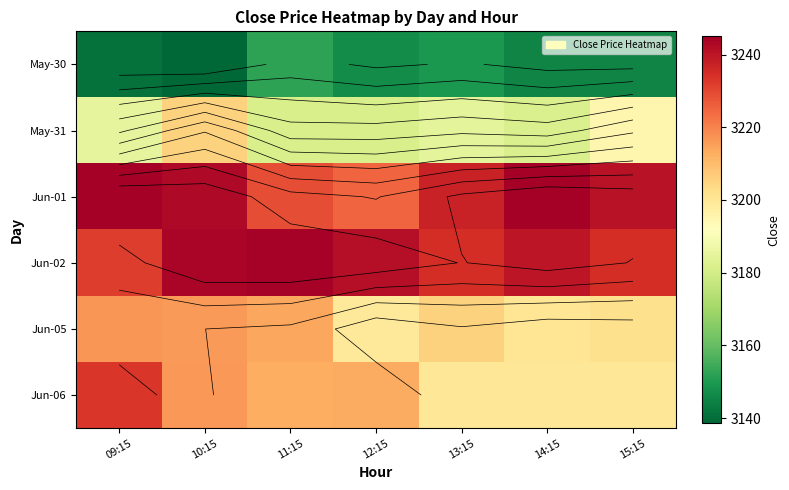

At which category does the chart reach its minimum across all series?

10:15